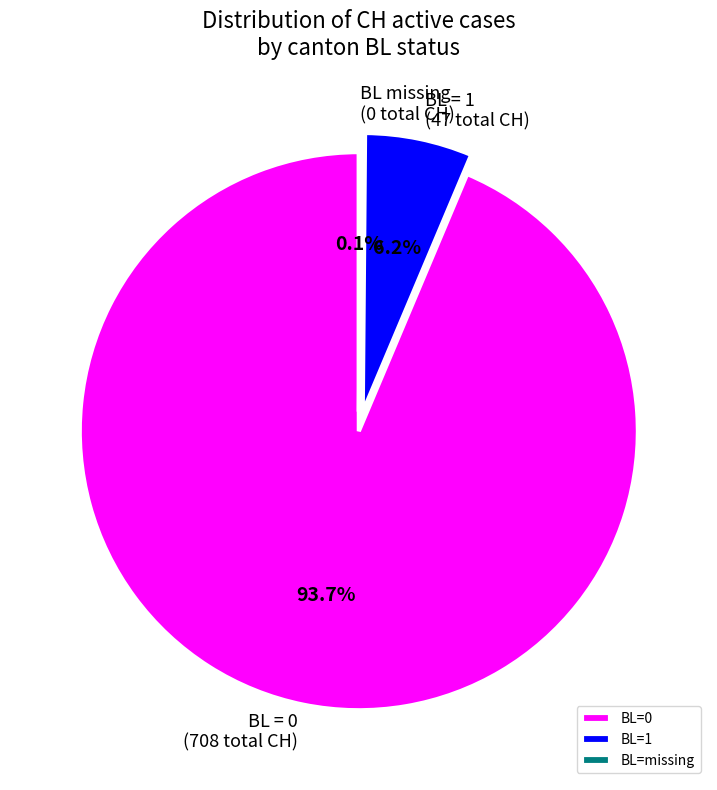

What portion of the pie excludes BL=1?

93.8%